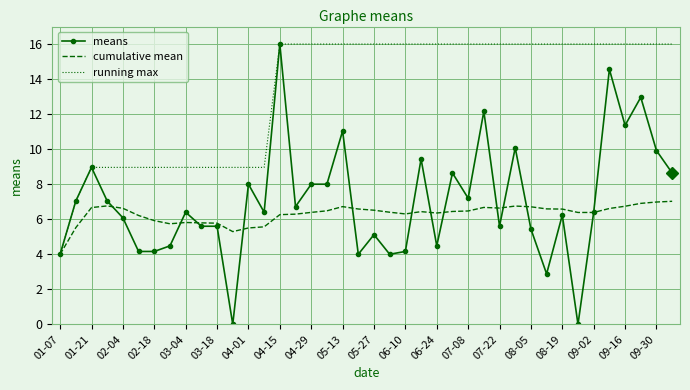

Which series has the largest range (max minus min)?

means